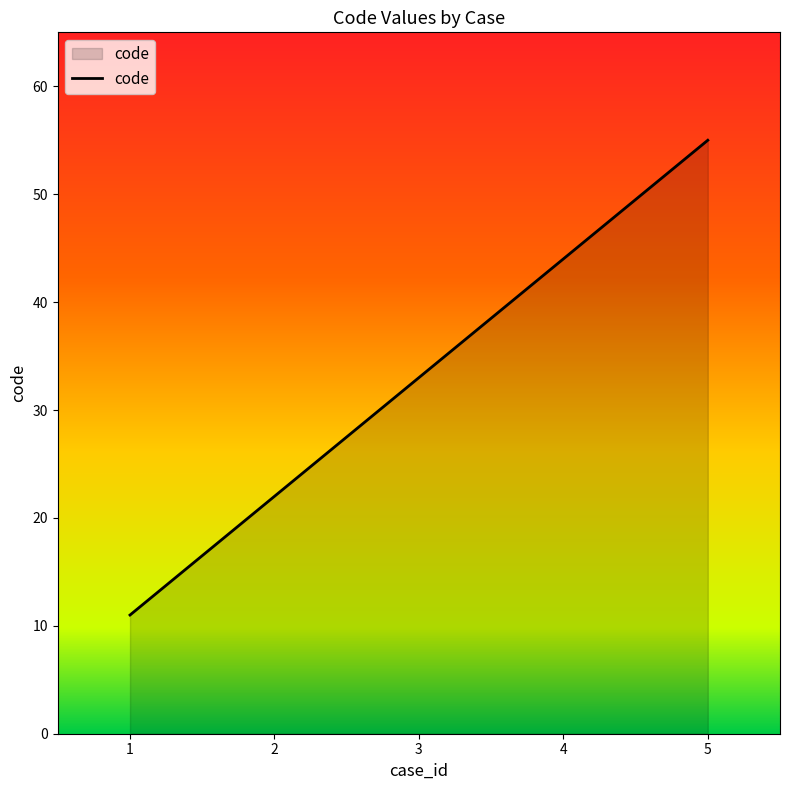

Where is the data nearest to the value 33?

3